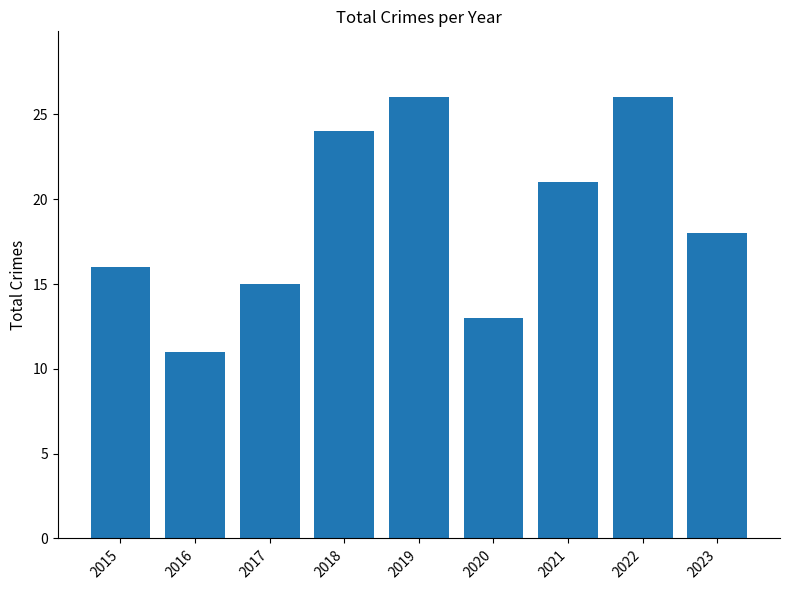

Which label corresponds to the smallest value in the chart?

2016